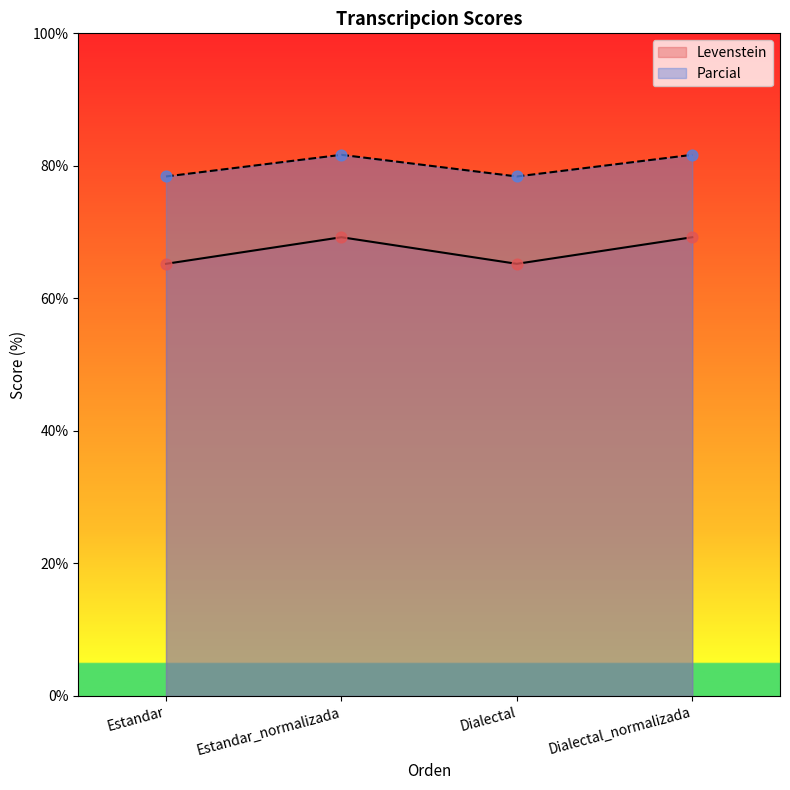

Which series has the widest spread of Y values?

Levenstein